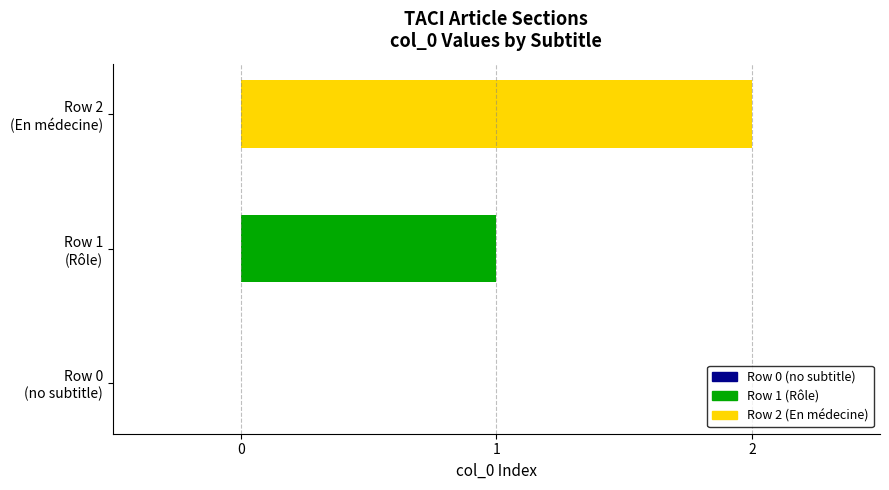

Is it true that the value at Portail:Médecine/Articles liés - row 0 is 0?

True